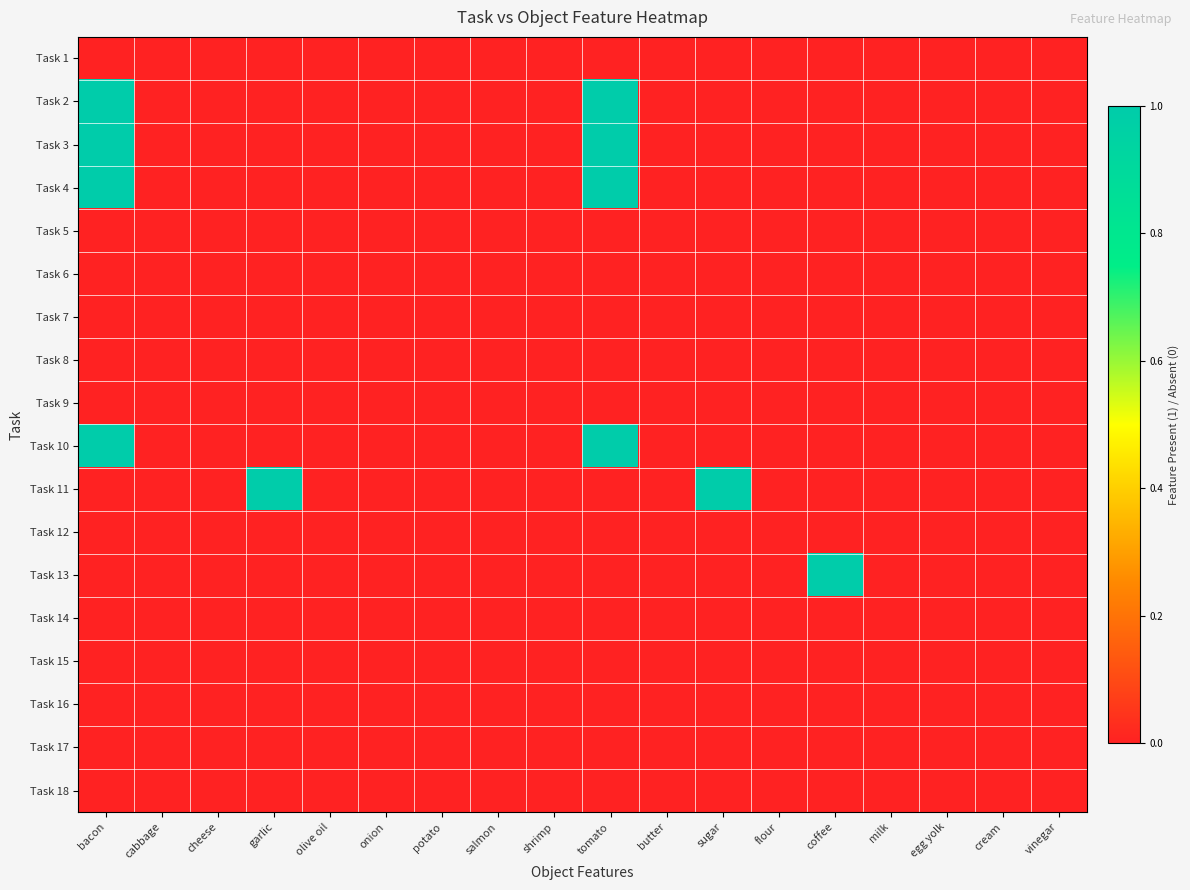

Reading left to right, extract all data points from this chart.

Task 1: bacon=0	cabbage=0	cheese=0	garlic=0	olive oil=0	onion=0	potato=0	salmon=0	shrimp=0	tomato=0	butter=0	sugar=0	flour=0	coffee=0	milk=0	egg yolk=0	cream=0	vinegar=0
Task 2: bacon=1	cabbage=0	cheese=0	garlic=0	olive oil=0	onion=0	potato=0	salmon=0	shrimp=0	tomato=1	butter=0	sugar=0	flour=0	coffee=0	milk=0	egg yolk=0	cream=0	vinegar=0
Task 3: bacon=1	cabbage=0	cheese=0	garlic=0	olive oil=0	onion=0	potato=0	salmon=0	shrimp=0	tomato=1	butter=0	sugar=0	flour=0	coffee=0	milk=0	egg yolk=0	cream=0	vinegar=0
Task 4: bacon=1	cabbage=0	cheese=0	garlic=0	olive oil=0	onion=0	potato=0	salmon=0	shrimp=0	tomato=1	butter=0	sugar=0	flour=0	coffee=0	milk=0	egg yolk=0	cream=0	vinegar=0
Task 5: bacon=0	cabbage=0	cheese=0	garlic=0	olive oil=0	onion=0	potato=0	salmon=0	shrimp=0	tomato=0	butter=0	sugar=0	flour=0	coffee=0	milk=0	egg yolk=0	cream=0	vinegar=0
Task 6: bacon=0	cabbage=0	cheese=0	garlic=0	olive oil=0	onion=0	potato=0	salmon=0	shrimp=0	tomato=0	butter=0	sugar=0	flour=0	coffee=0	milk=0	egg yolk=0	cream=0	vinegar=0
Task 7: bacon=0	cabbage=0	cheese=0	garlic=0	olive oil=0	onion=0	potato=0	salmon=0	shrimp=0	tomato=0	butter=0	sugar=0	flour=0	coffee=0	milk=0	egg yolk=0	cream=0	vinegar=0
Task 8: bacon=0	cabbage=0	cheese=0	garlic=0	olive oil=0	onion=0	potato=0	salmon=0	shrimp=0	tomato=0	butter=0	sugar=0	flour=0	coffee=0	milk=0	egg yolk=0	cream=0	vinegar=0
Task 9: bacon=0	cabbage=0	cheese=0	garlic=0	olive oil=0	onion=0	potato=0	salmon=0	shrimp=0	tomato=0	butter=0	sugar=0	flour=0	coffee=0	milk=0	egg yolk=0	cream=0	vinegar=0
Task 10: bacon=1	cabbage=0	cheese=0	garlic=0	olive oil=0	onion=0	potato=0	salmon=0	shrimp=0	tomato=1	butter=0	sugar=0	flour=0	coffee=0	milk=0	egg yolk=0	cream=0	vinegar=0
Task 11: bacon=0	cabbage=0	cheese=0	garlic=1	olive oil=0	onion=0	potato=0	salmon=0	shrimp=0	tomato=0	butter=0	sugar=1	flour=0	coffee=0	milk=0	egg yolk=0	cream=0	vinegar=0
Task 12: bacon=0	cabbage=0	cheese=0	garlic=0	olive oil=0	onion=0	potato=0	salmon=0	shrimp=0	tomato=0	butter=0	sugar=0	flour=0	coffee=0	milk=0	egg yolk=0	cream=0	vinegar=0
Task 13: bacon=0	cabbage=0	cheese=0	garlic=0	olive oil=0	onion=0	potato=0	salmon=0	shrimp=0	tomato=0	butter=0	sugar=0	flour=0	coffee=1	milk=0	egg yolk=0	cream=0	vinegar=0
Task 14: bacon=0	cabbage=0	cheese=0	garlic=0	olive oil=0	onion=0	potato=0	salmon=0	shrimp=0	tomato=0	butter=0	sugar=0	flour=0	coffee=0	milk=0	egg yolk=0	cream=0	vinegar=0
Task 15: bacon=0	cabbage=0	cheese=0	garlic=0	olive oil=0	onion=0	potato=0	salmon=0	shrimp=0	tomato=0	butter=0	sugar=0	flour=0	coffee=0	milk=0	egg yolk=0	cream=0	vinegar=0
Task 16: bacon=0	cabbage=0	cheese=0	garlic=0	olive oil=0	onion=0	potato=0	salmon=0	shrimp=0	tomato=0	butter=0	sugar=0	flour=0	coffee=0	milk=0	egg yolk=0	cream=0	vinegar=0
Task 17: bacon=0	cabbage=0	cheese=0	garlic=0	olive oil=0	onion=0	potato=0	salmon=0	shrimp=0	tomato=0	butter=0	sugar=0	flour=0	coffee=0	milk=0	egg yolk=0	cream=0	vinegar=0
Task 18: bacon=0	cabbage=0	cheese=0	garlic=0	olive oil=0	onion=0	potato=0	salmon=0	shrimp=0	tomato=0	butter=0	sugar=0	flour=0	coffee=0	milk=0	egg yolk=0	cream=0	vinegar=0